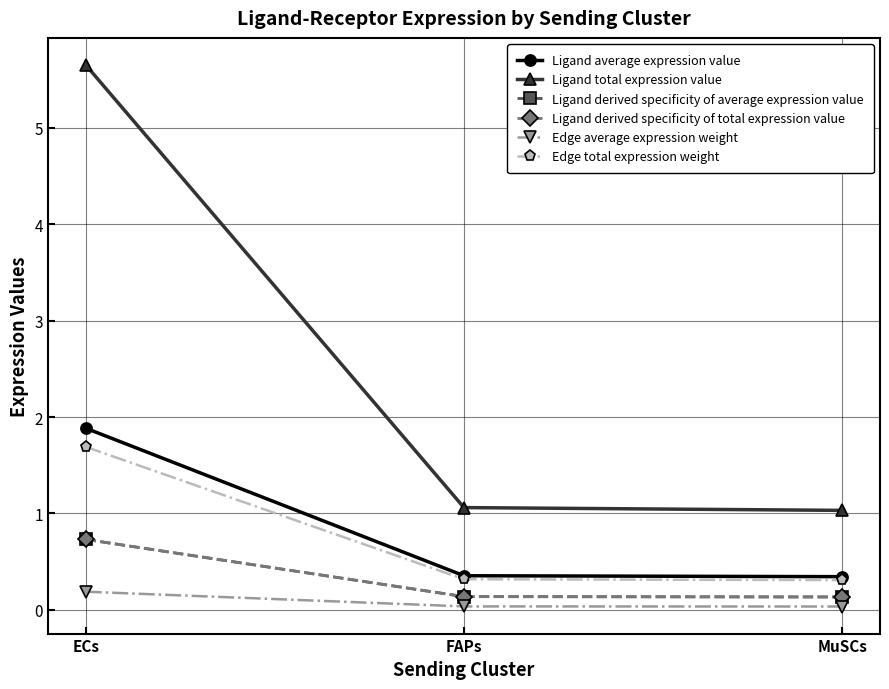

At which label does Edge average expression weight reach its peak?

ECs